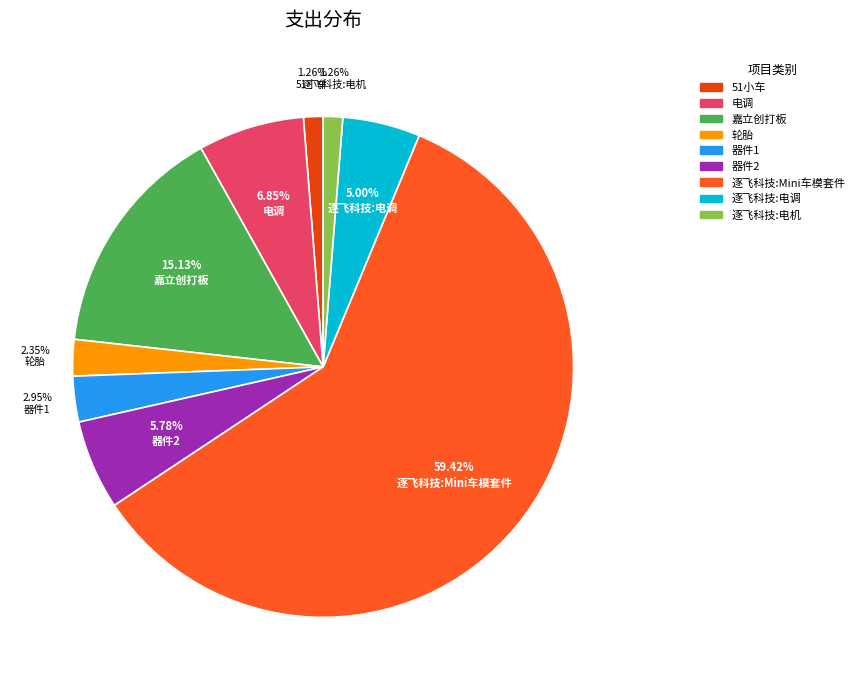

Does 逐飞科技:Mini车模套件 represent more than half of the total?

Yes